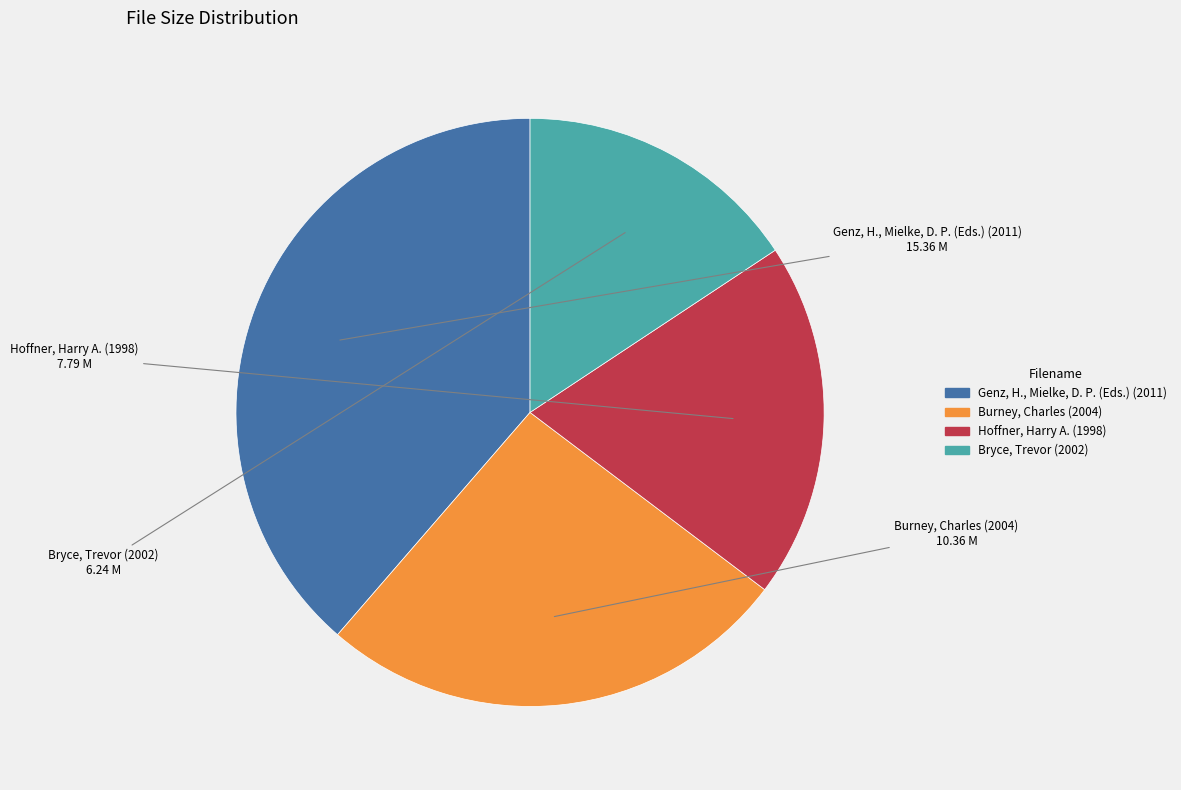

Count the number of slices in the pie.

4